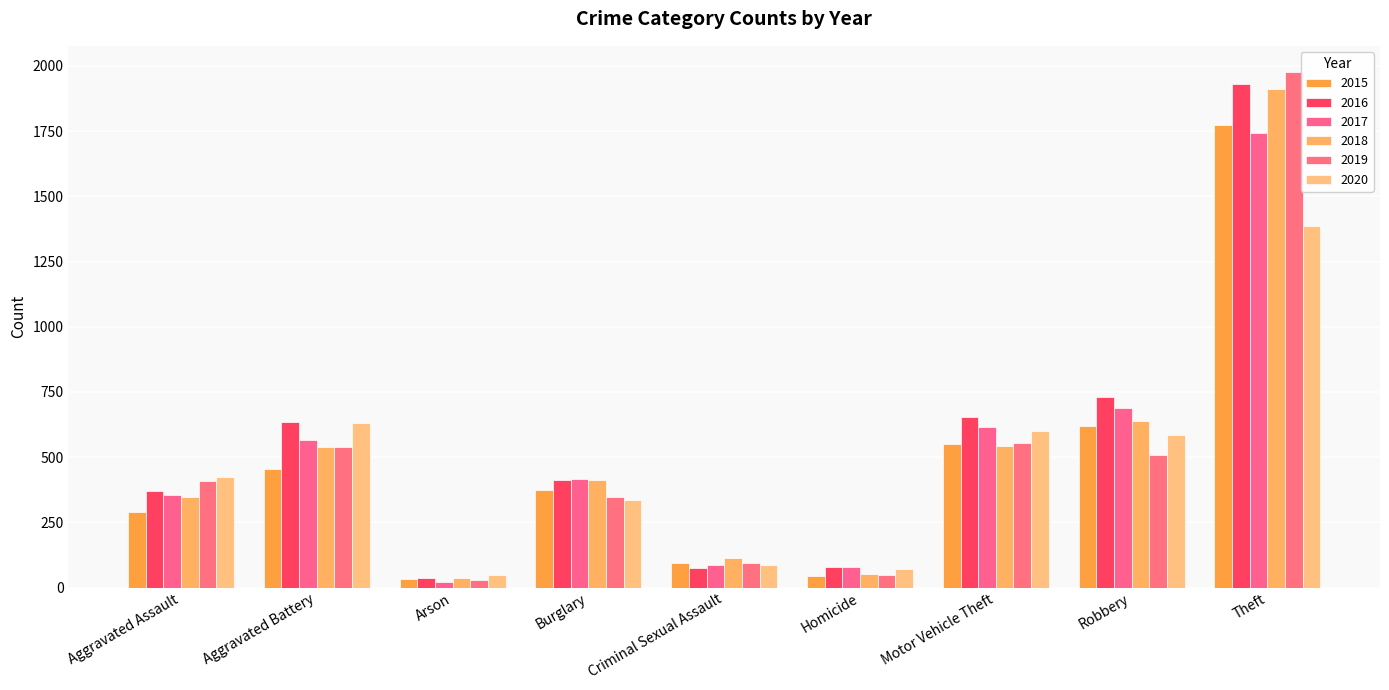

How many data points in 2020 are less than 424?

4